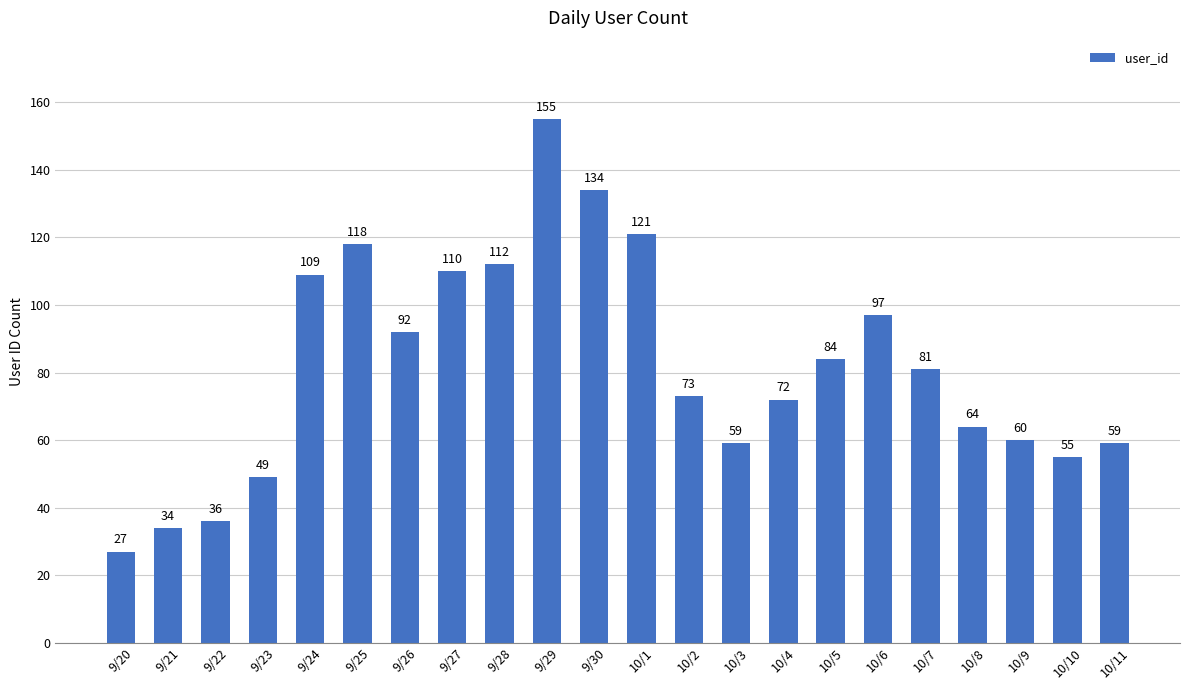

Approximately how many times larger is the value at 10/4 compared to 9/27?

0.7